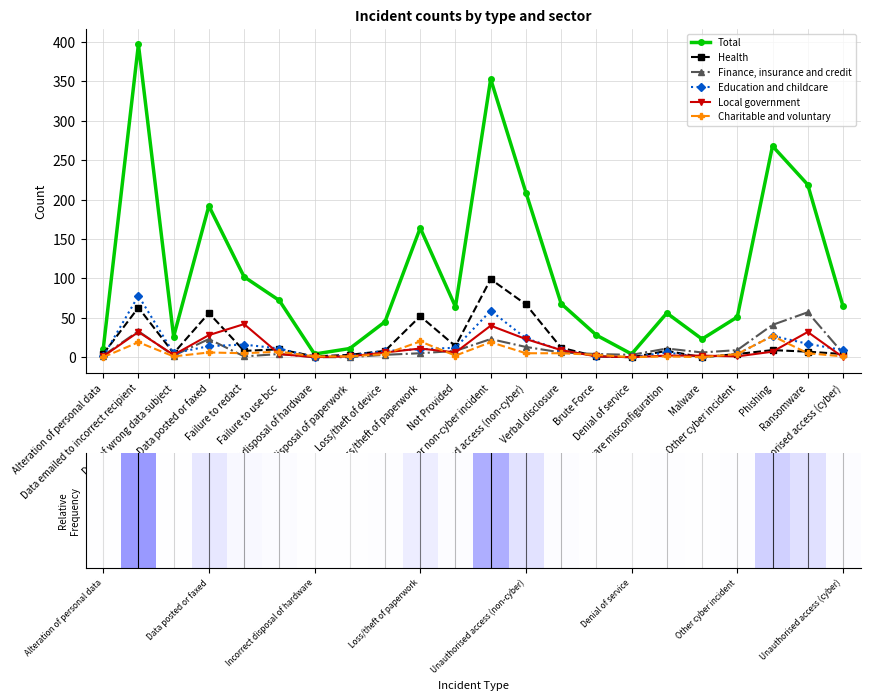

What is the difference between the maximum and minimum values in the Charitable and voluntary series?

27